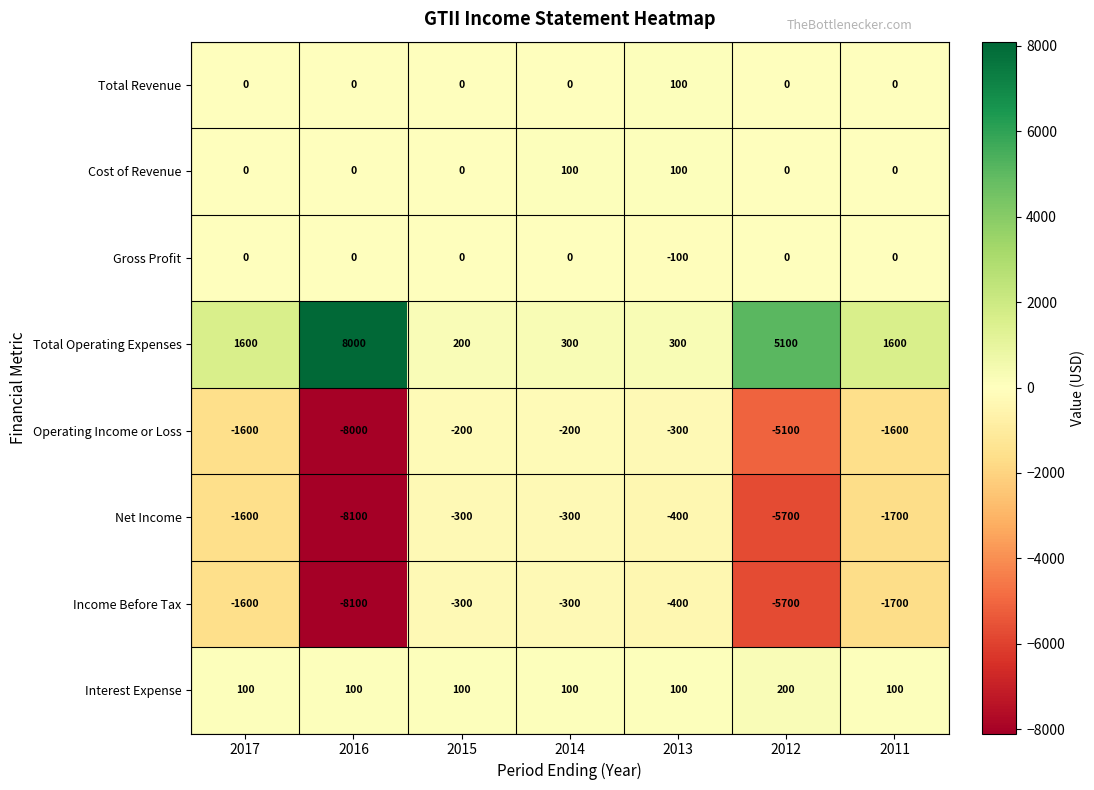

Which series has the largest total across all categories?

Total Operating Expenses